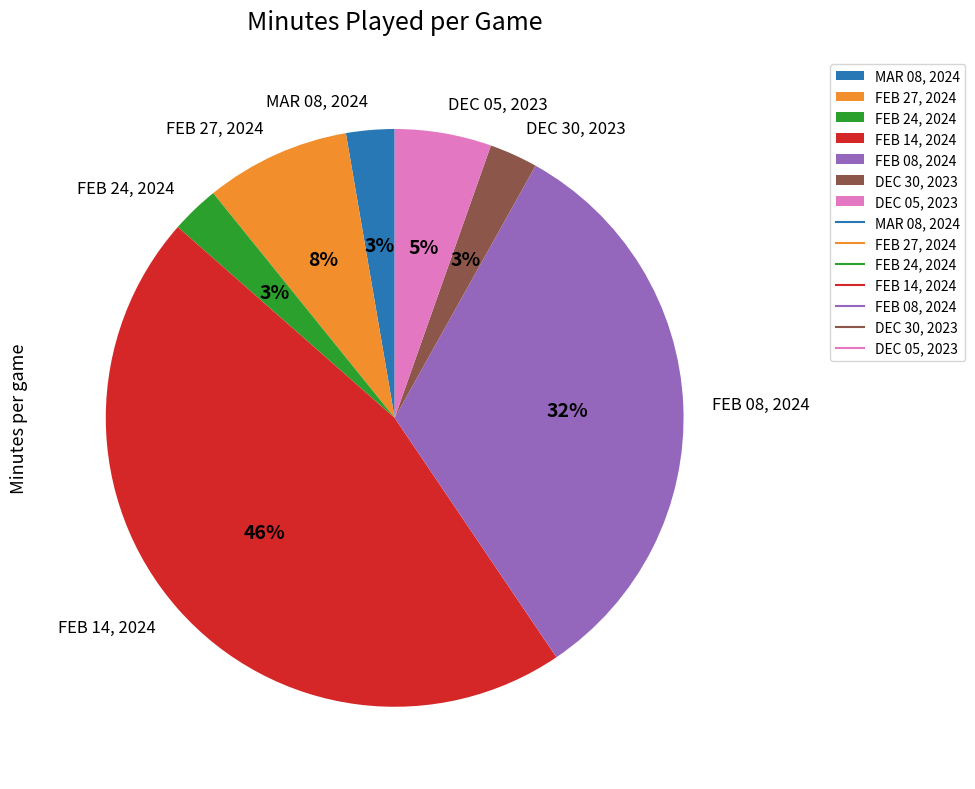

Approximately how many times larger is the value at FEB 14, 2024 compared to FEB 08, 2024?

1.4